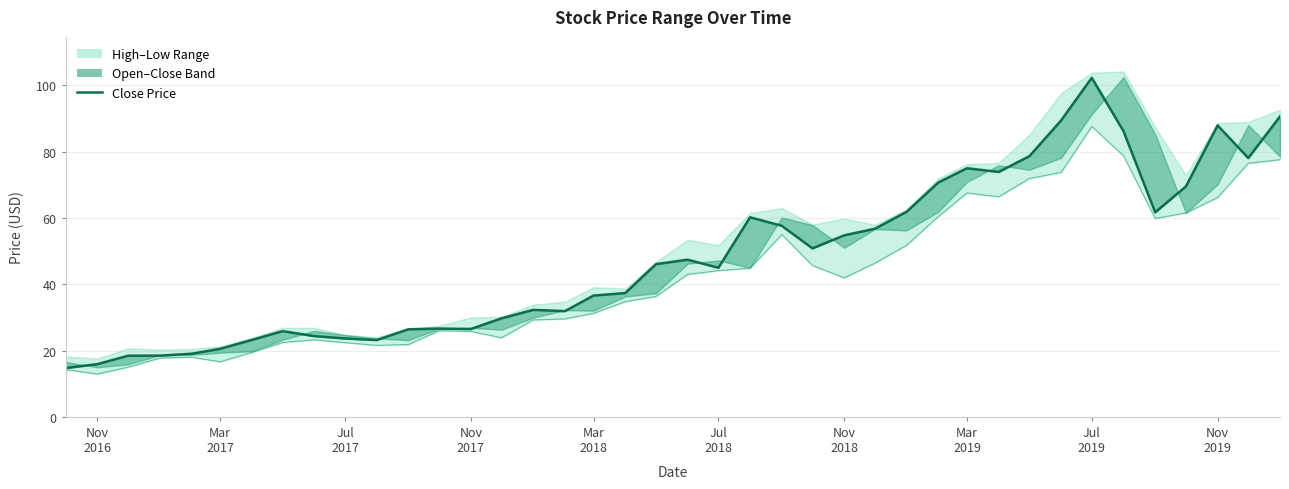

What is the difference between the maximum and second lowest values in the Open series?

86.4